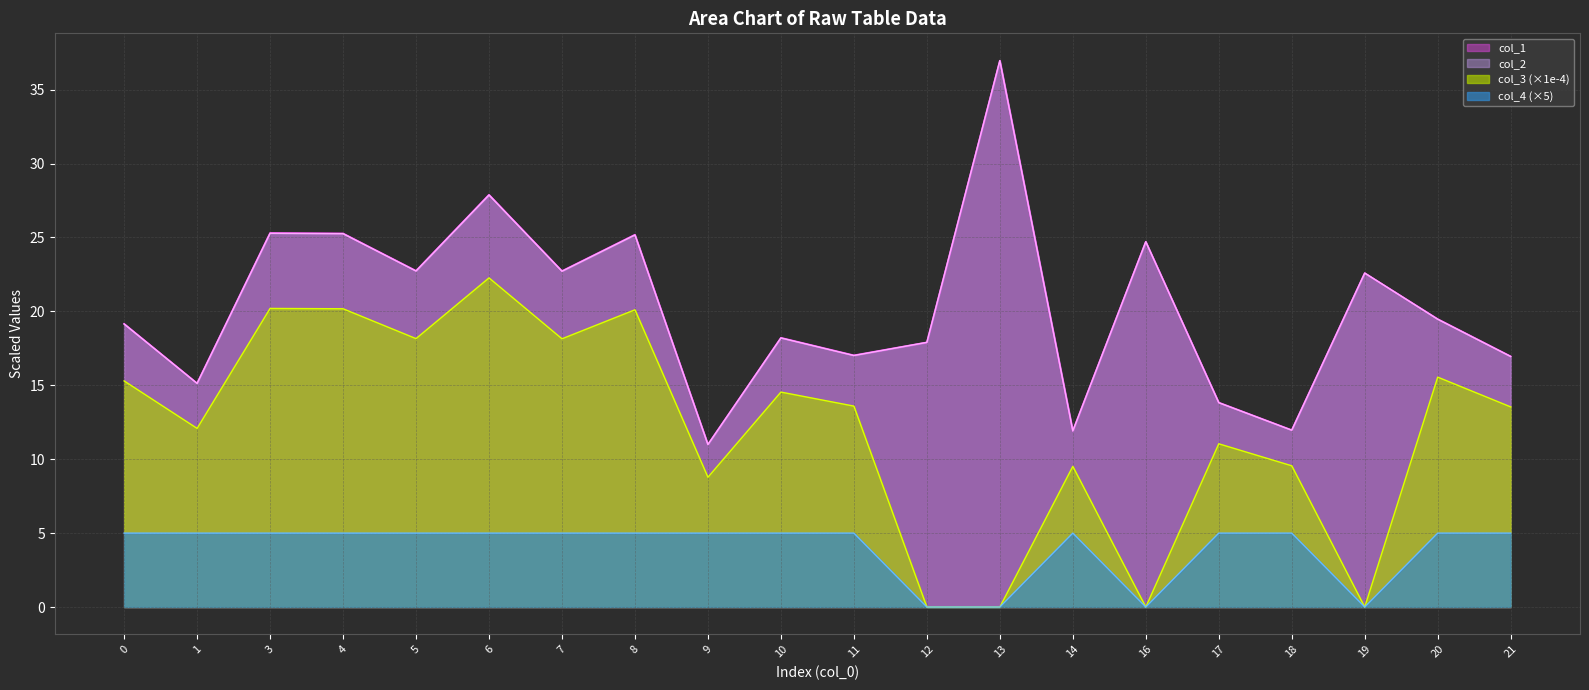

What is the total value across all series at 10?

56.0